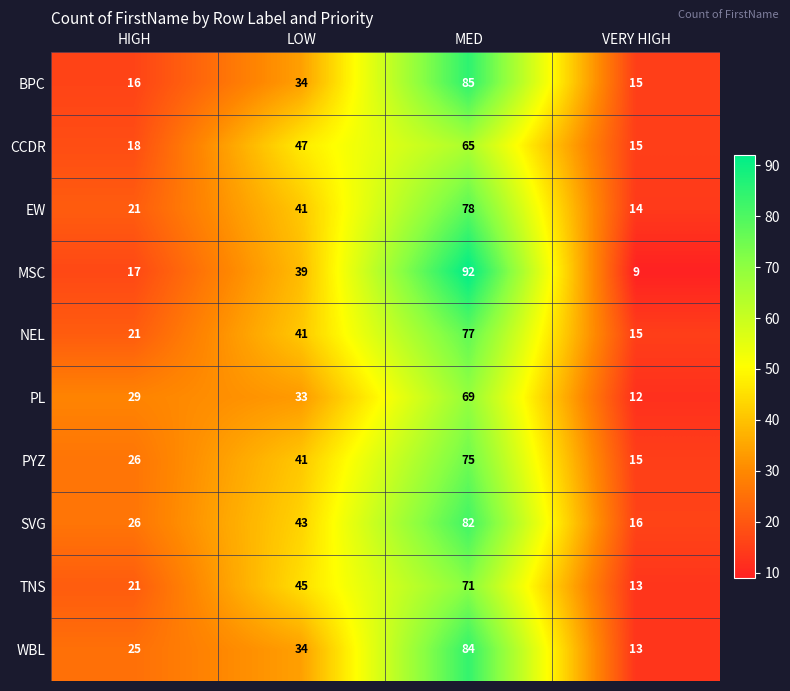

Where is EW nearest to the value 46?

LOW